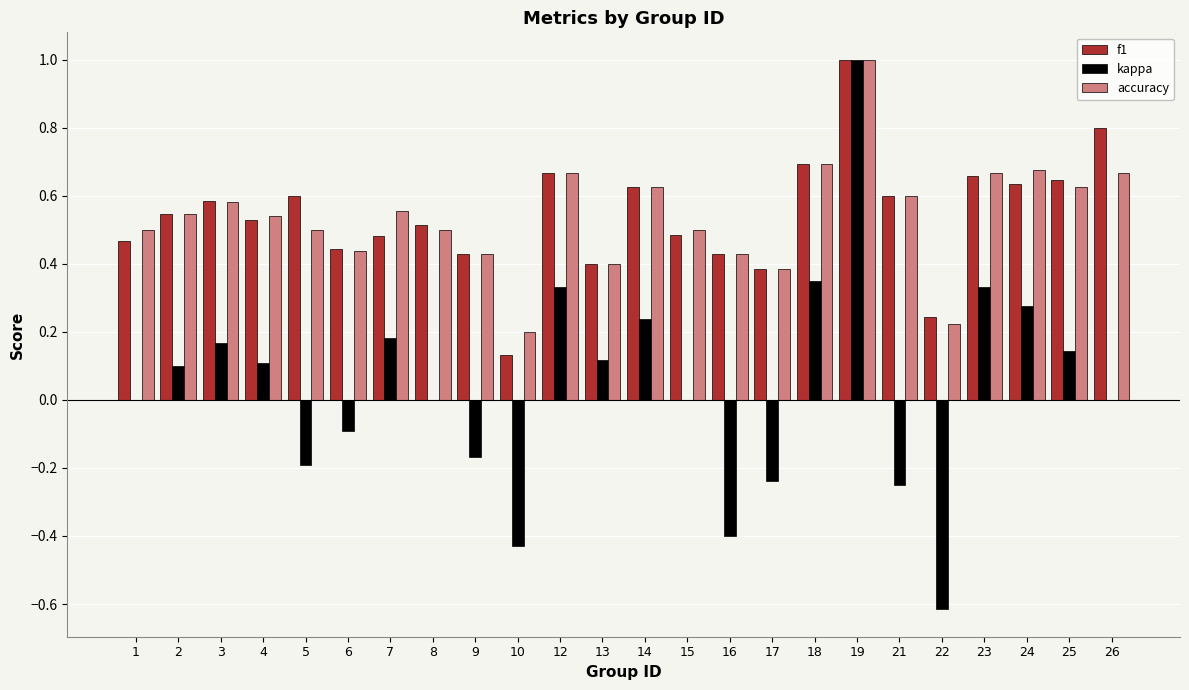

What is the sum of all kappa values?

1.0